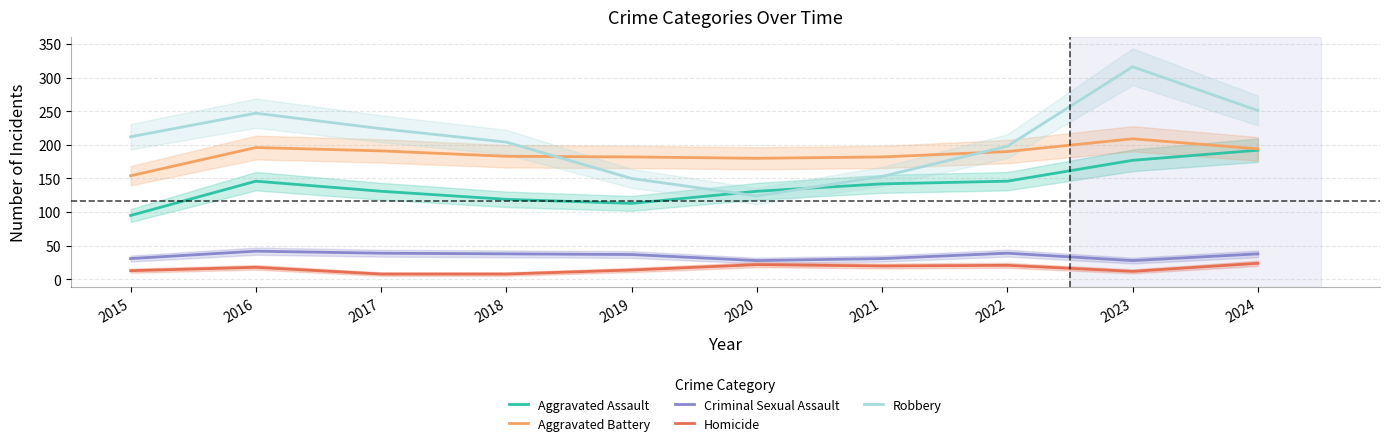

Reading left to right, list all the values displayed in this chart.

Aggravated Assault: 95	146	131	119	113	131	142	146	177	192
Aggravated Battery: 154	196	191	183	182	180	182	190	209	194
Criminal Sexual Assault: 31	42	39	38	37	28	31	39	28	38
Homicide: 13	18	8	8	14	22	20	21	12	24
Robbery: 212	247	224	204	150	124	153	198	316	251